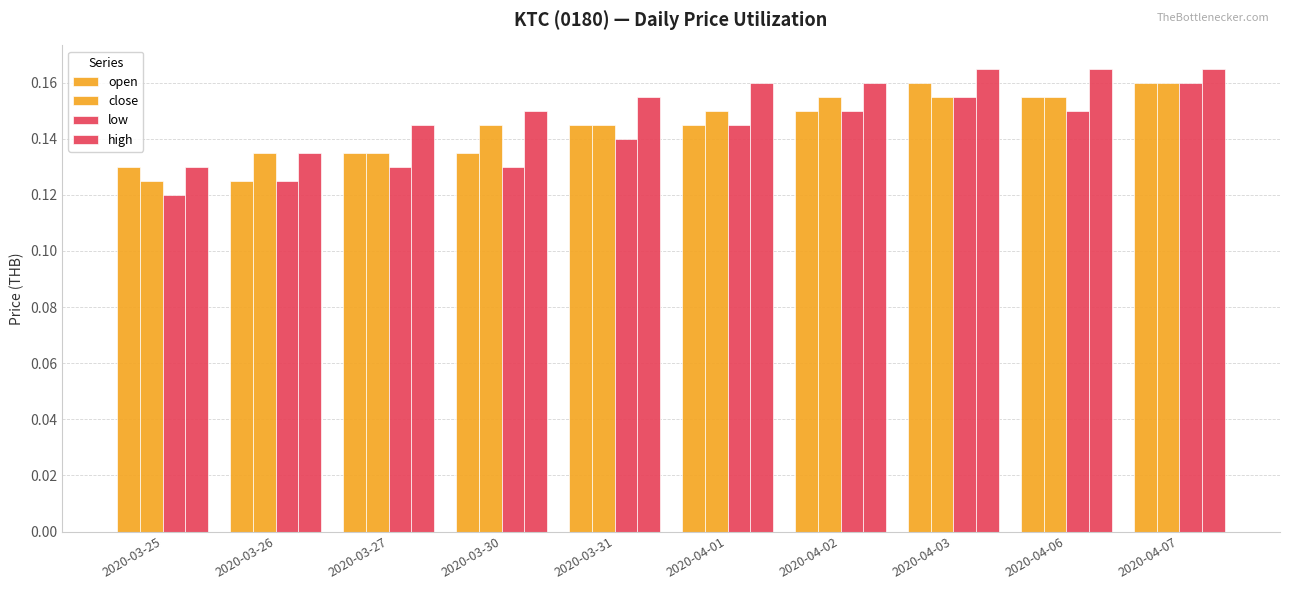

How many categories are shown in the chart?

10